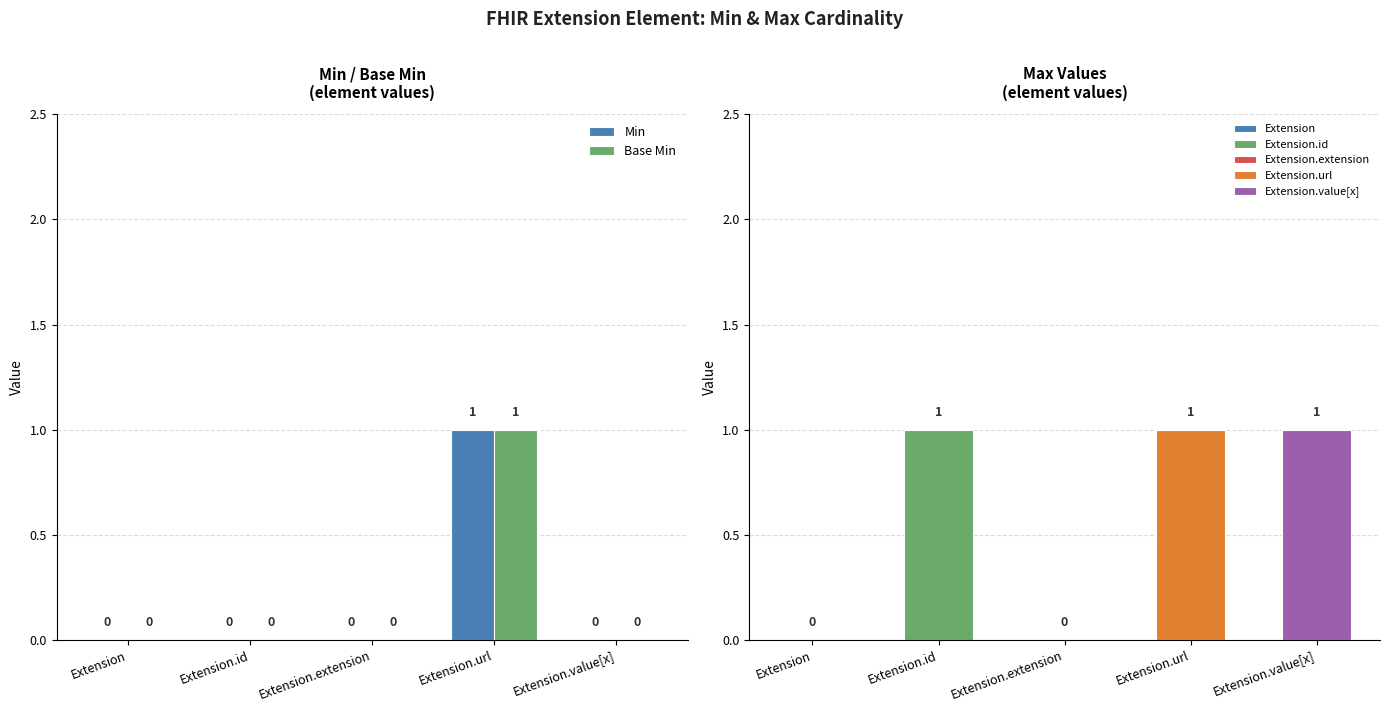

List the labels in order of Min value, largest first.

Extension.url, Extension, Extension.id, Extension.extension, Extension.value[x]